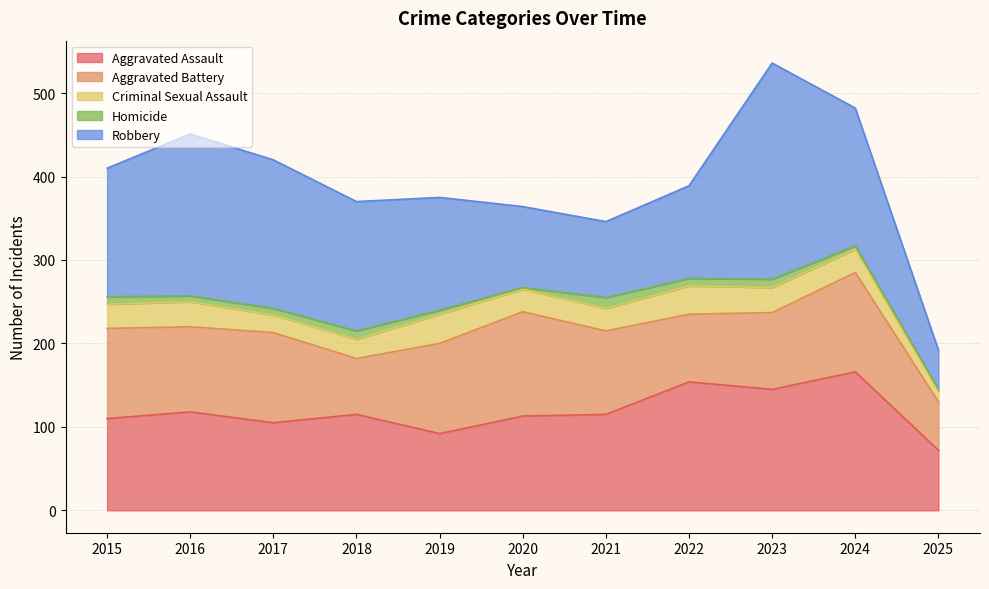

Where is the first local maximum for Homicide?

2018